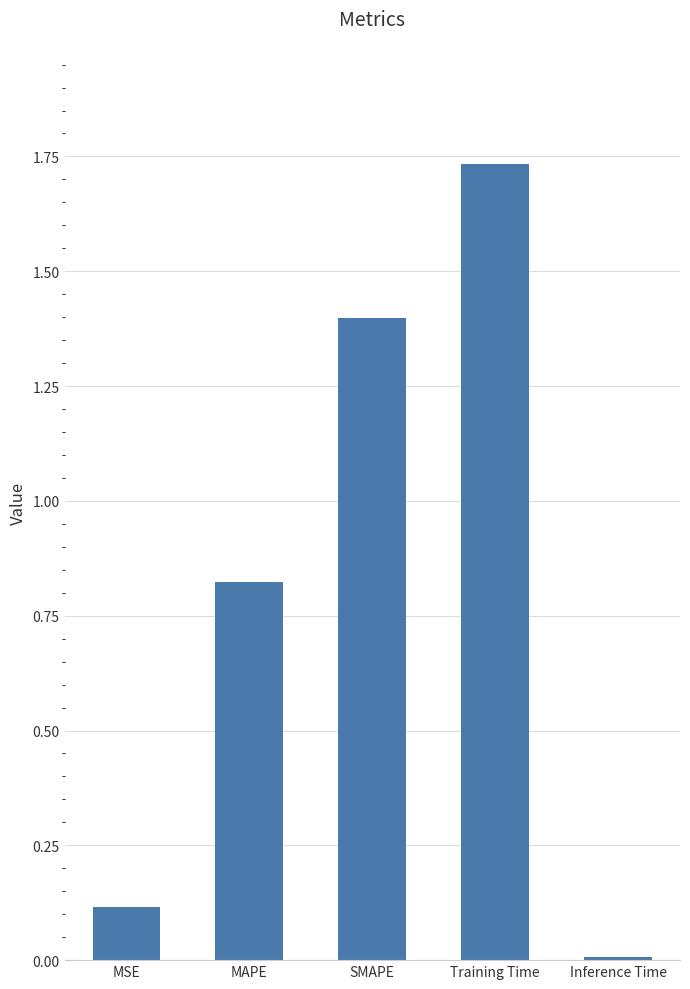

Where is the data nearest to the value 0?

Inference Time